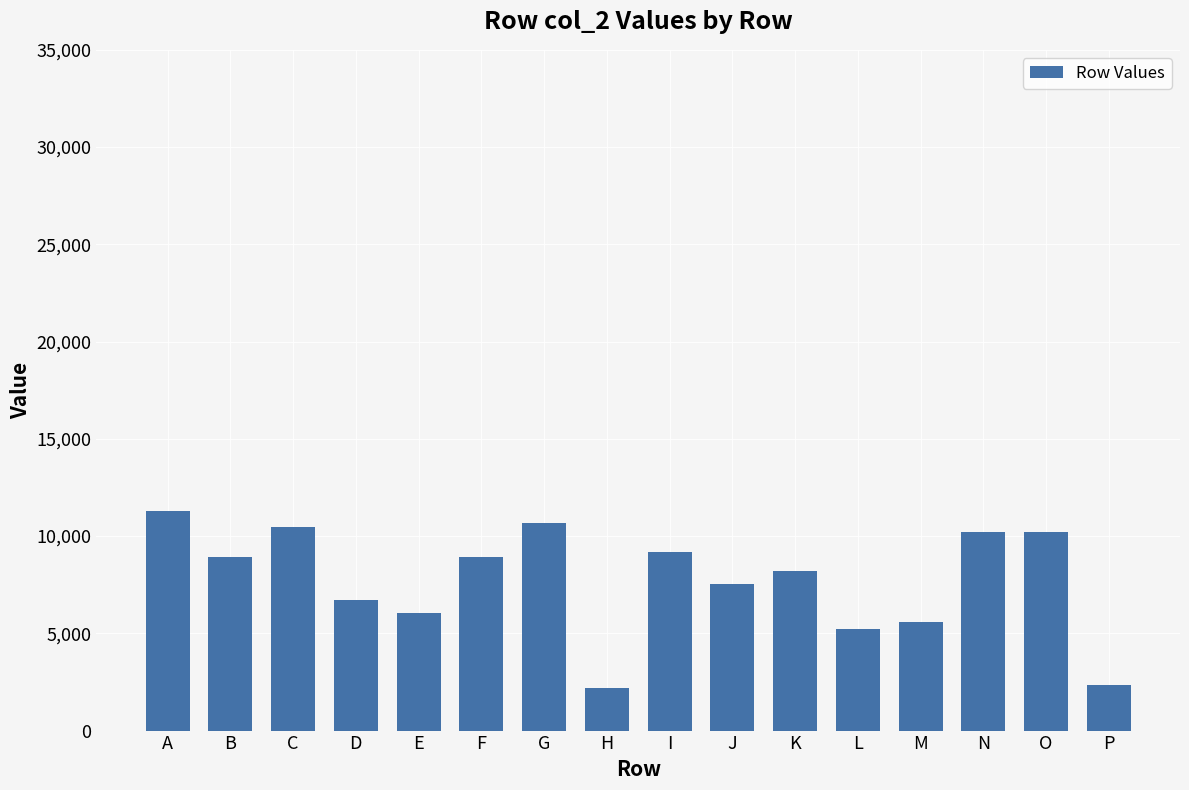

What is the smallest value displayed?

2211